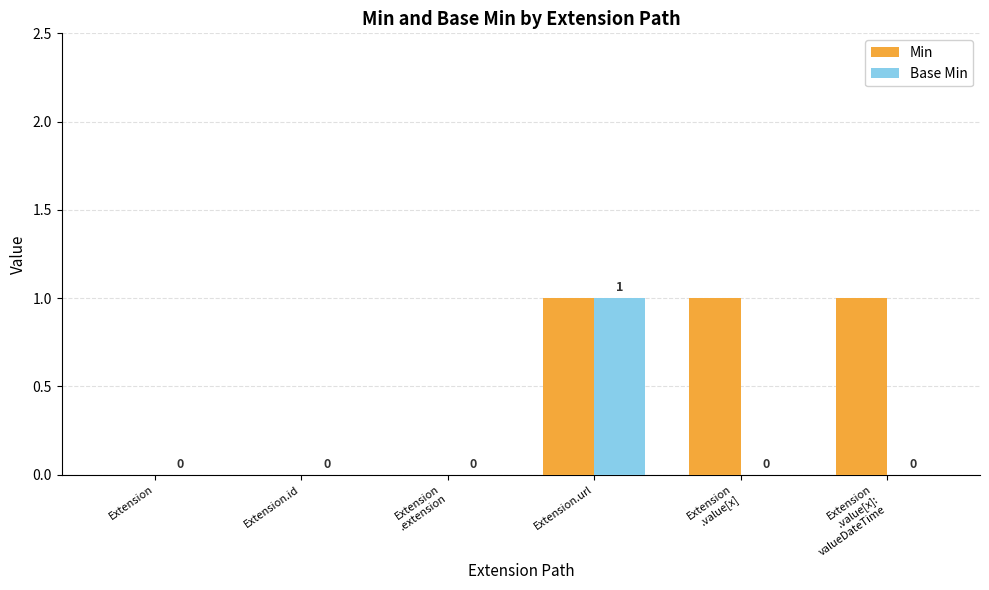

What is the total value across all series at Extension
.value[x]:
valueDateTime?

1